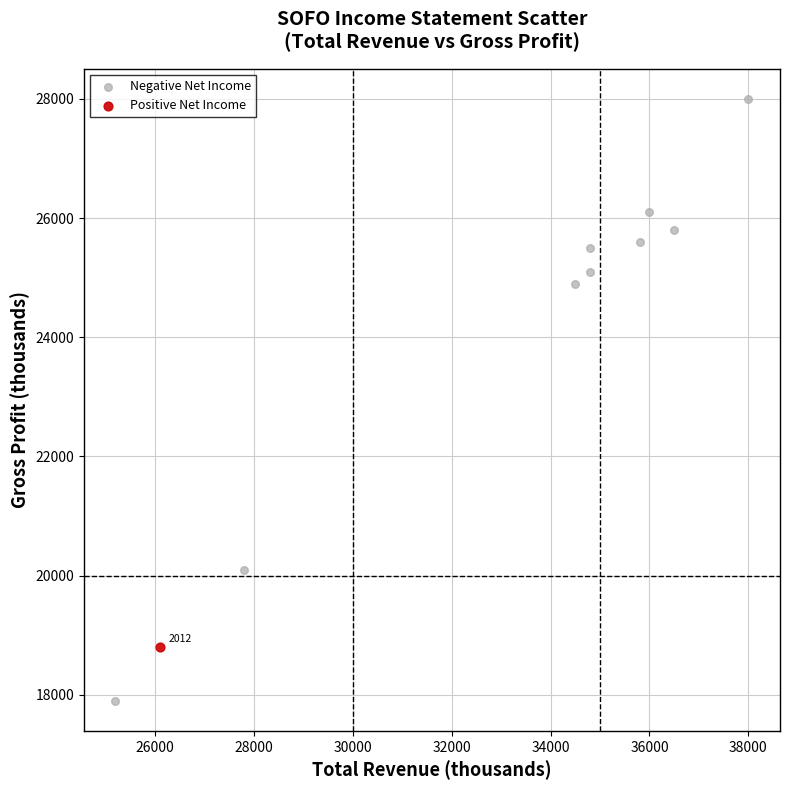

What are all the series names shown in the legend?

Negative Net Income, Positive Net Income